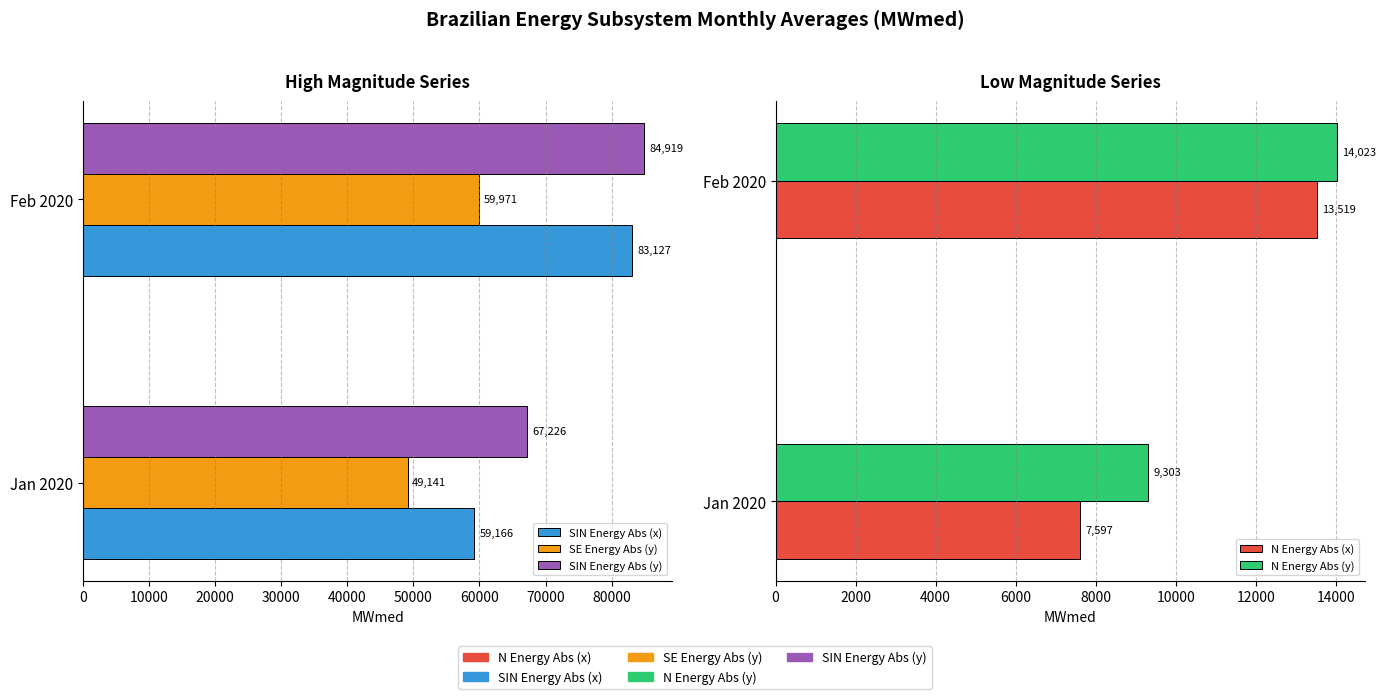

What are all the series names shown in the legend?

SIN Energy Abs (x), SE Energy Abs (y), SIN Energy Abs (y), N Energy Abs (x), N Energy Abs (y)